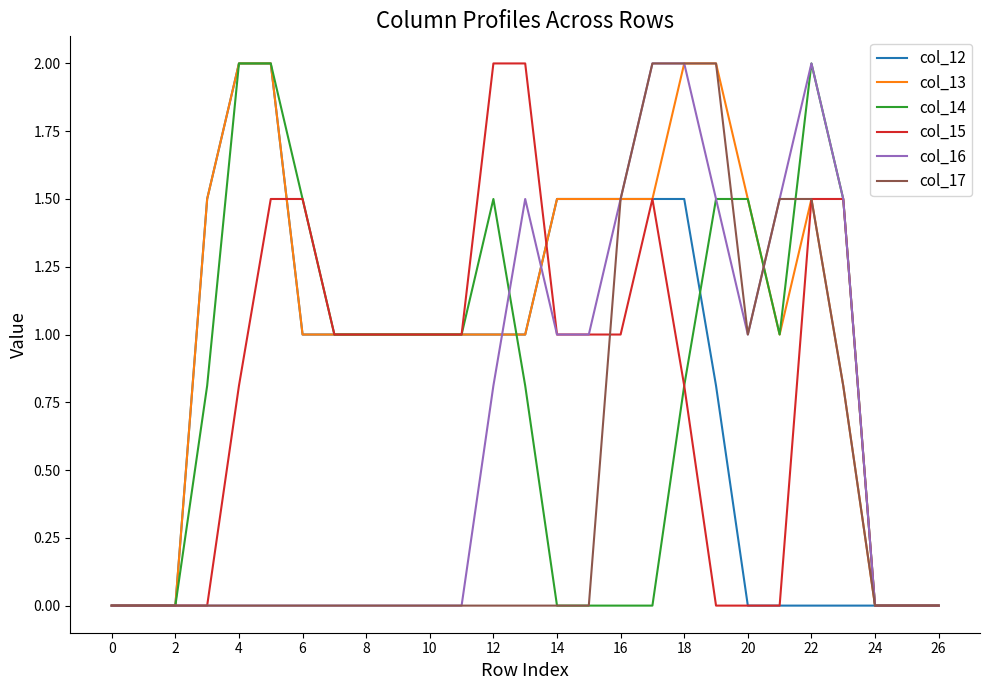

What is the highest value of the col_15 series?

2.0